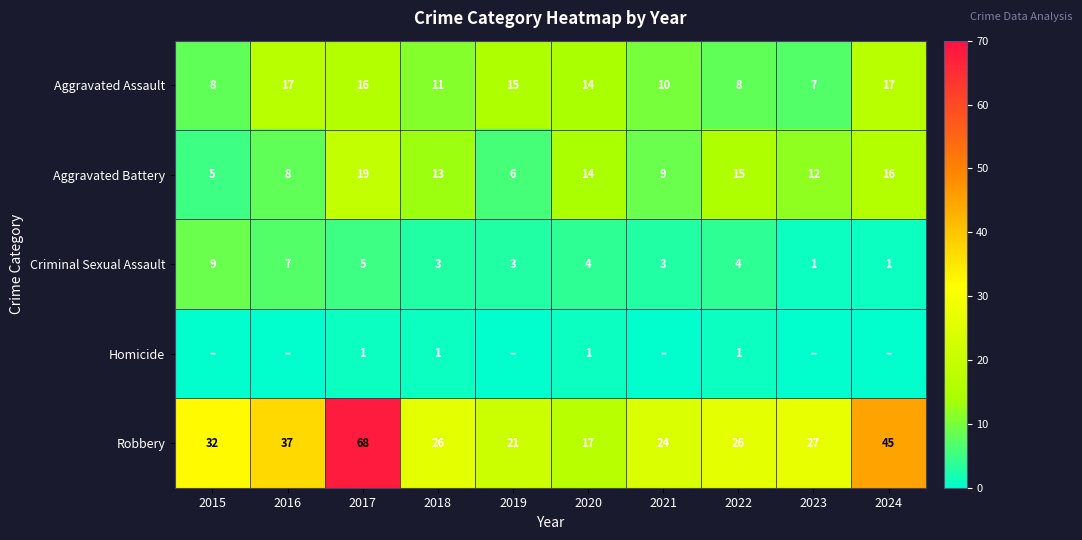

Is it true that Aggravated Battery equals 3 at 2016?

False